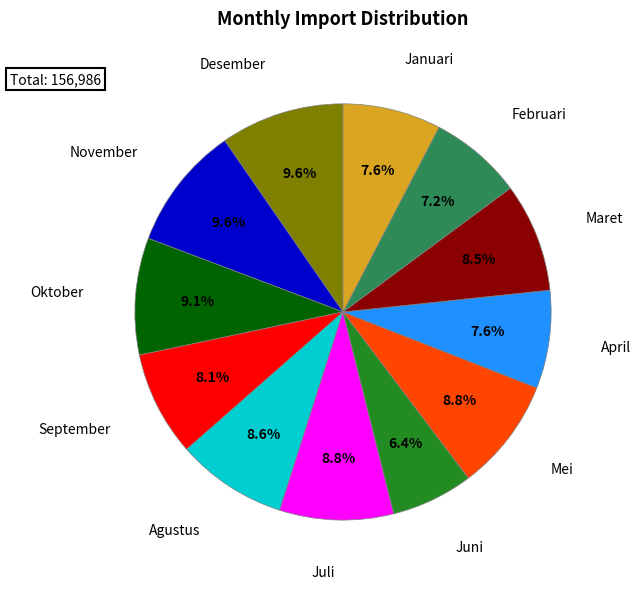

How many segments does this pie chart have?

12